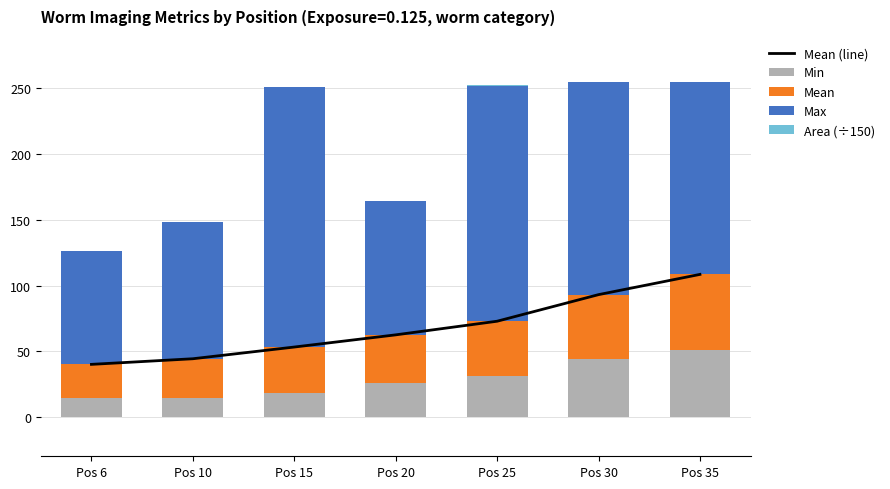

What is the highest value of the Min series?

51.0